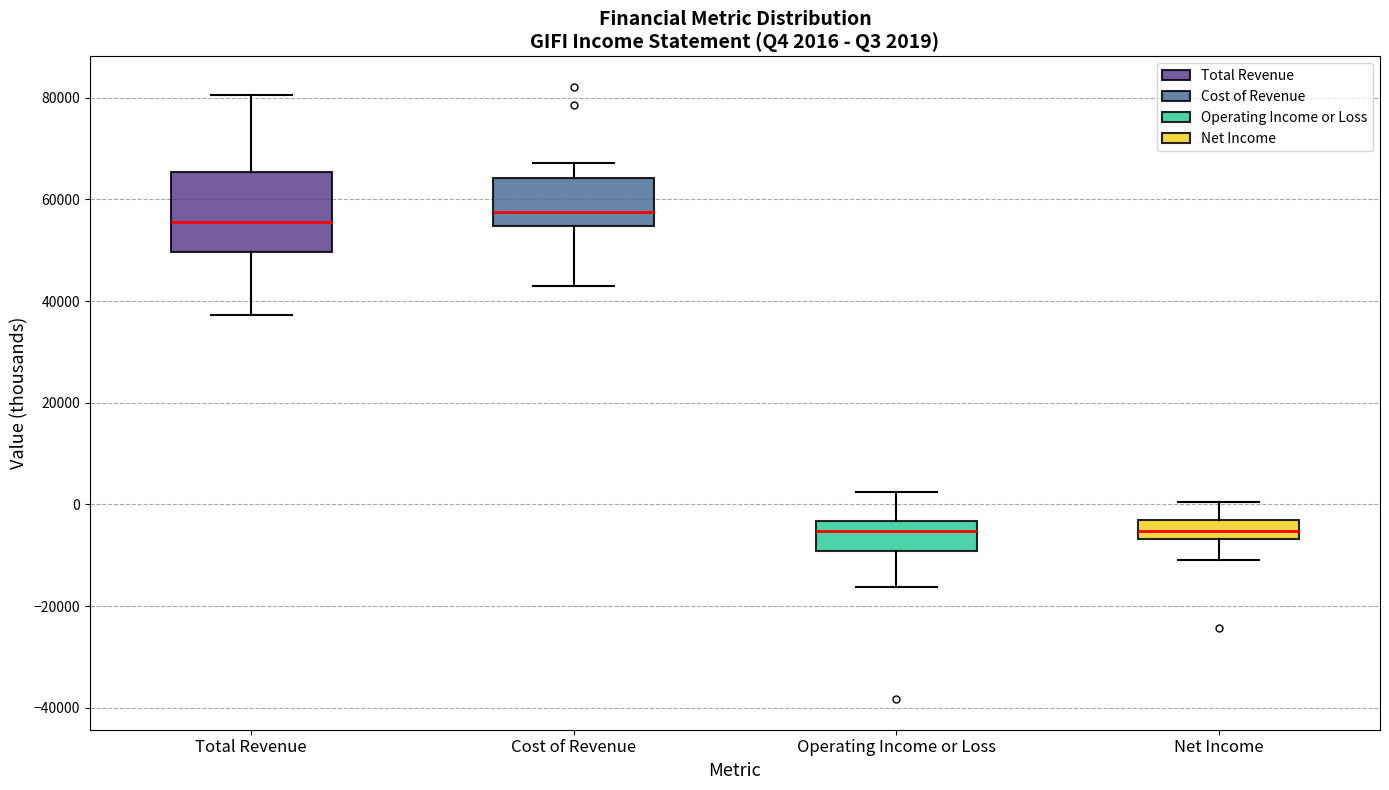

Which box is the tallest, from its lower edge to its upper edge?

Total Revenue